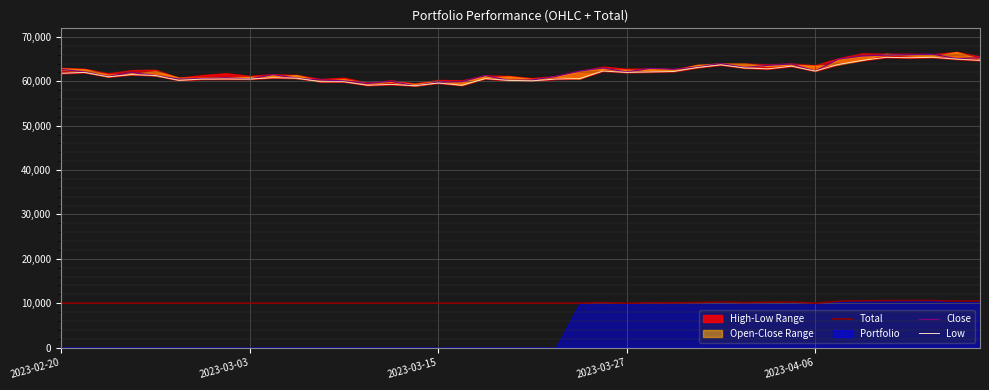

Does the chart display data point markers on the line(s)?

No